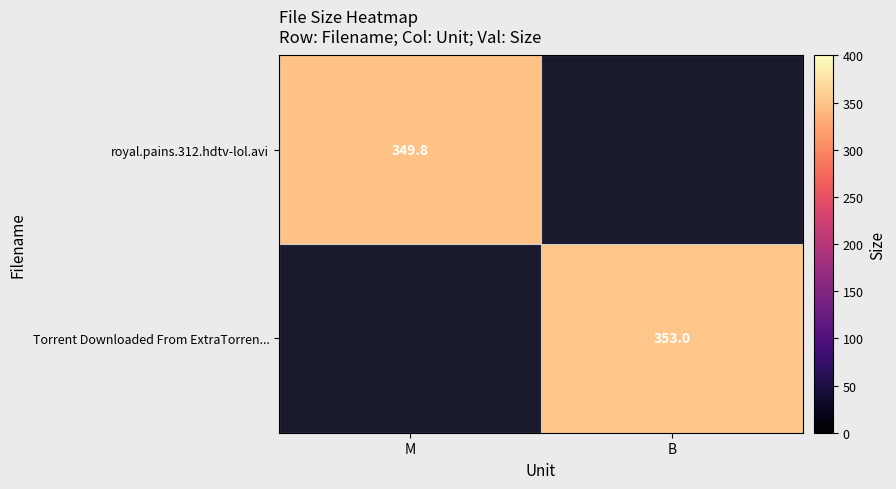

At how many categories does at least one series exceed 350?

1